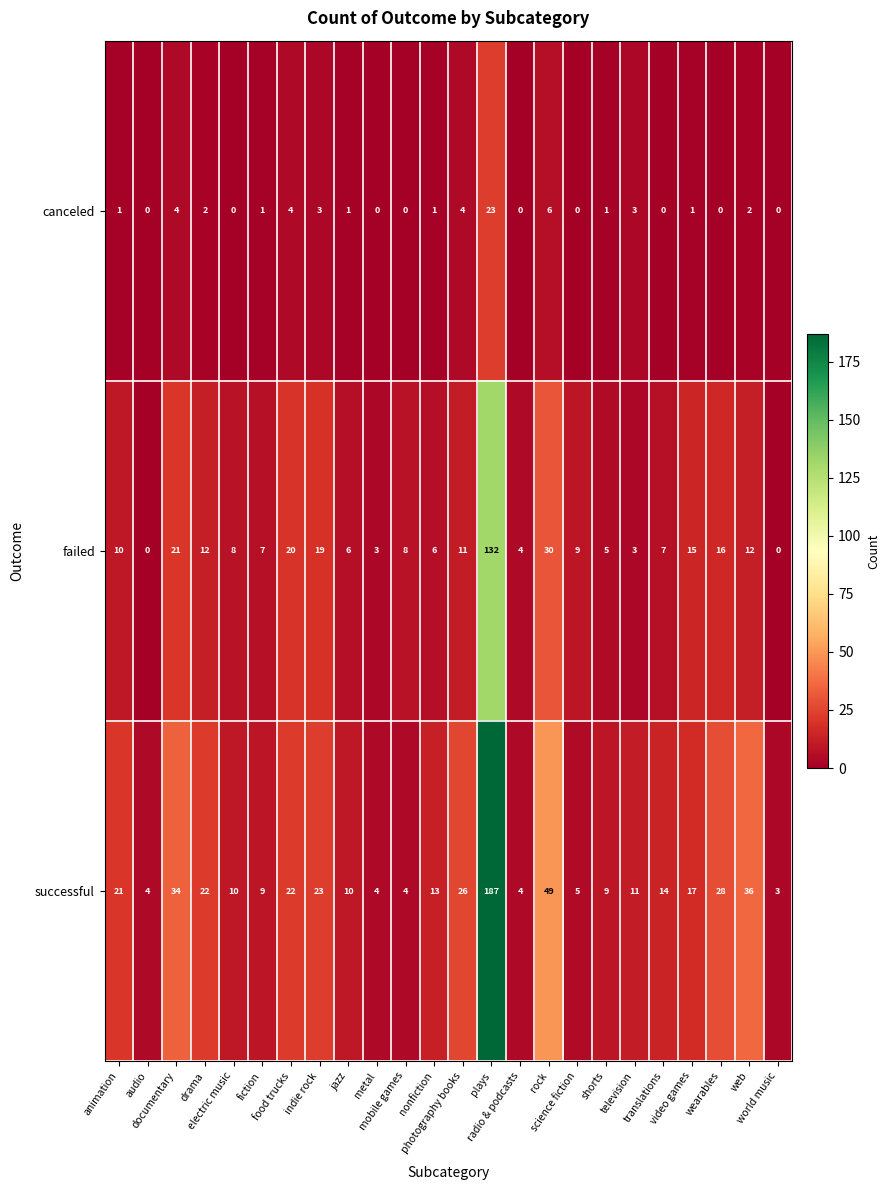

Rank the series by their average value, from lowest to highest.

canceled, failed, successful